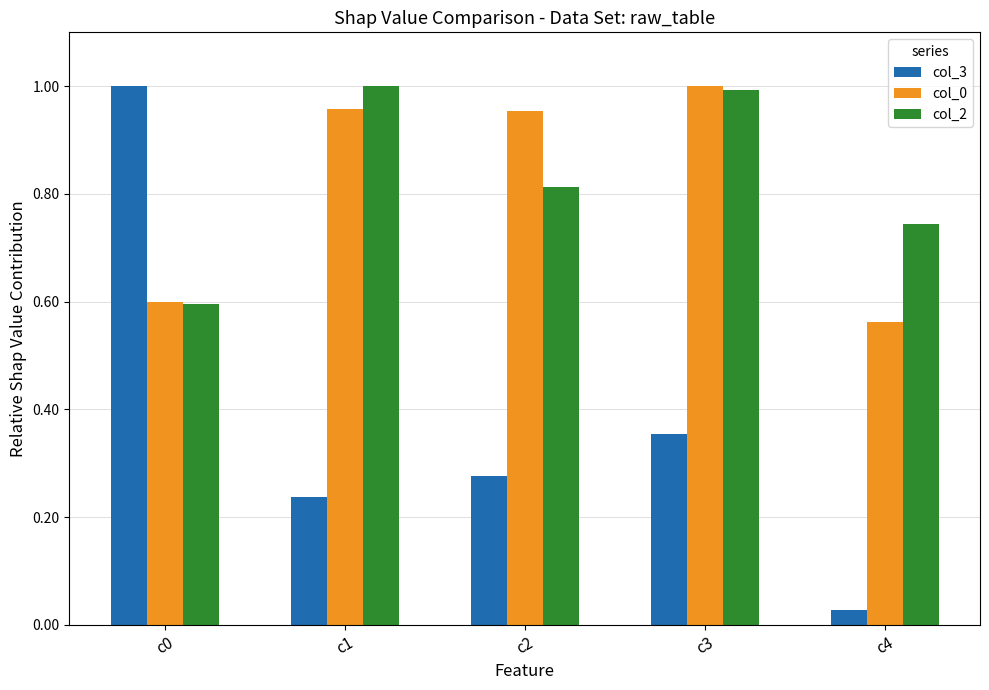

The value of col_2 at c4 is 1.3. True or false?

False